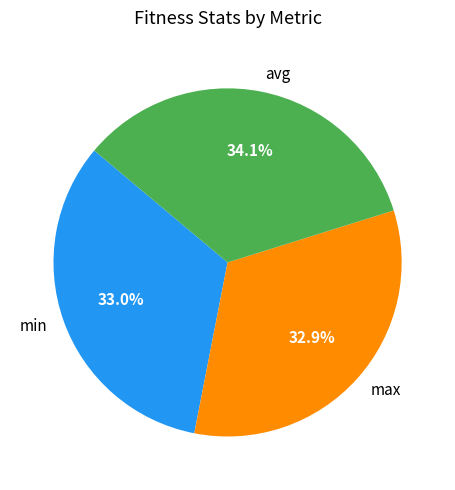

Does avg account for over 50% of the chart?

No